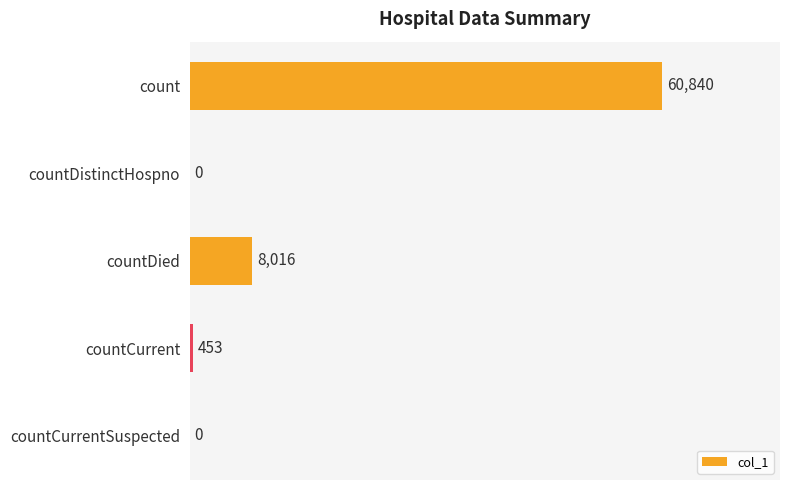

True or false: the data shows 11932 at countDied.

False